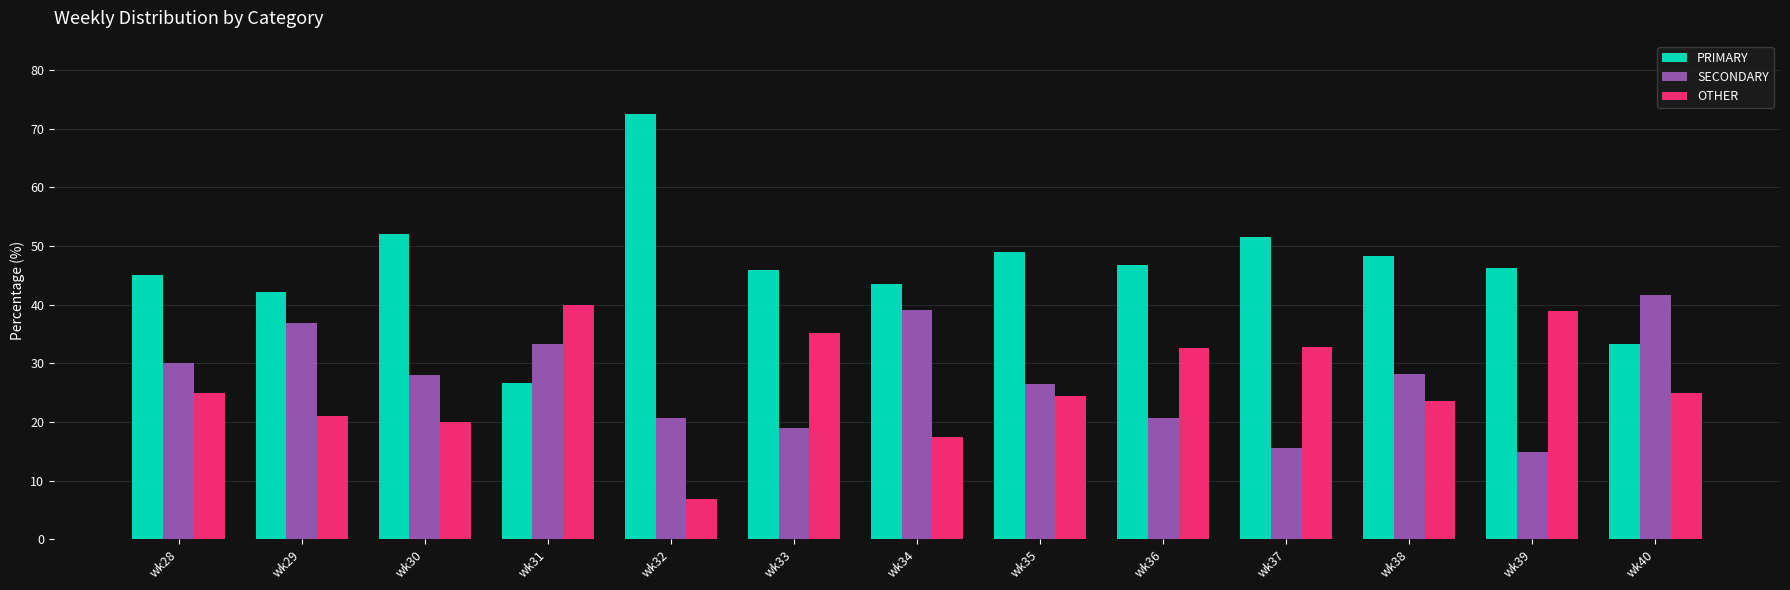

At which label does OTHER reach its peak?

wk31